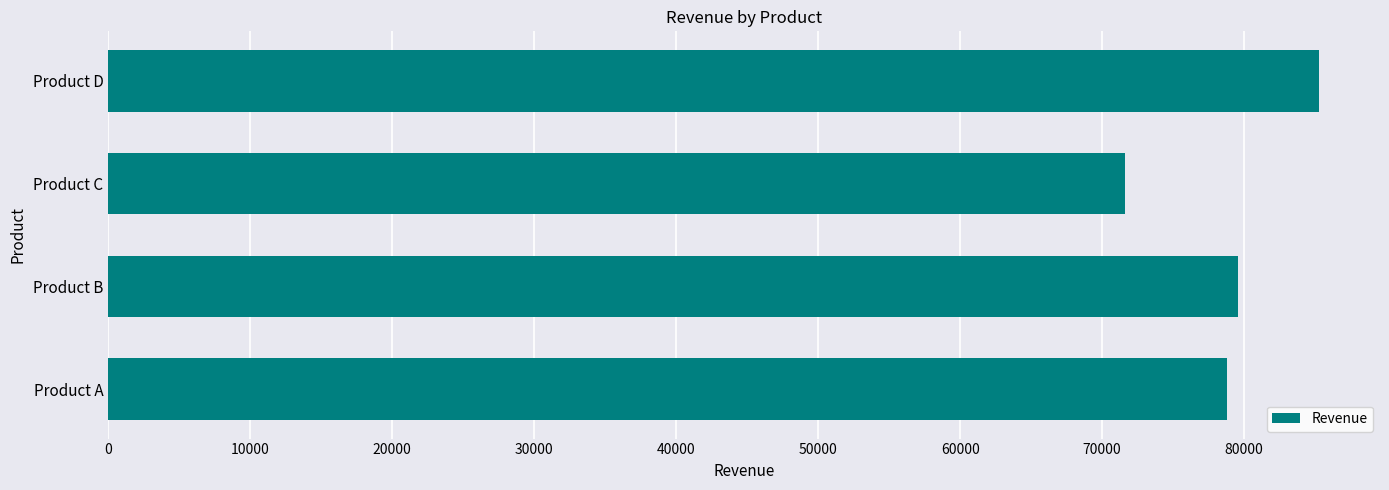

Is it true that the value at Product B is 79551.9?

True